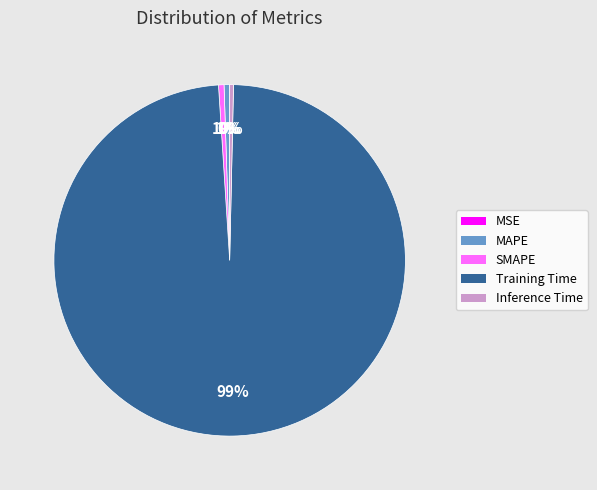

Do SMAPE and Inference Time together represent more than half of the pie?

No